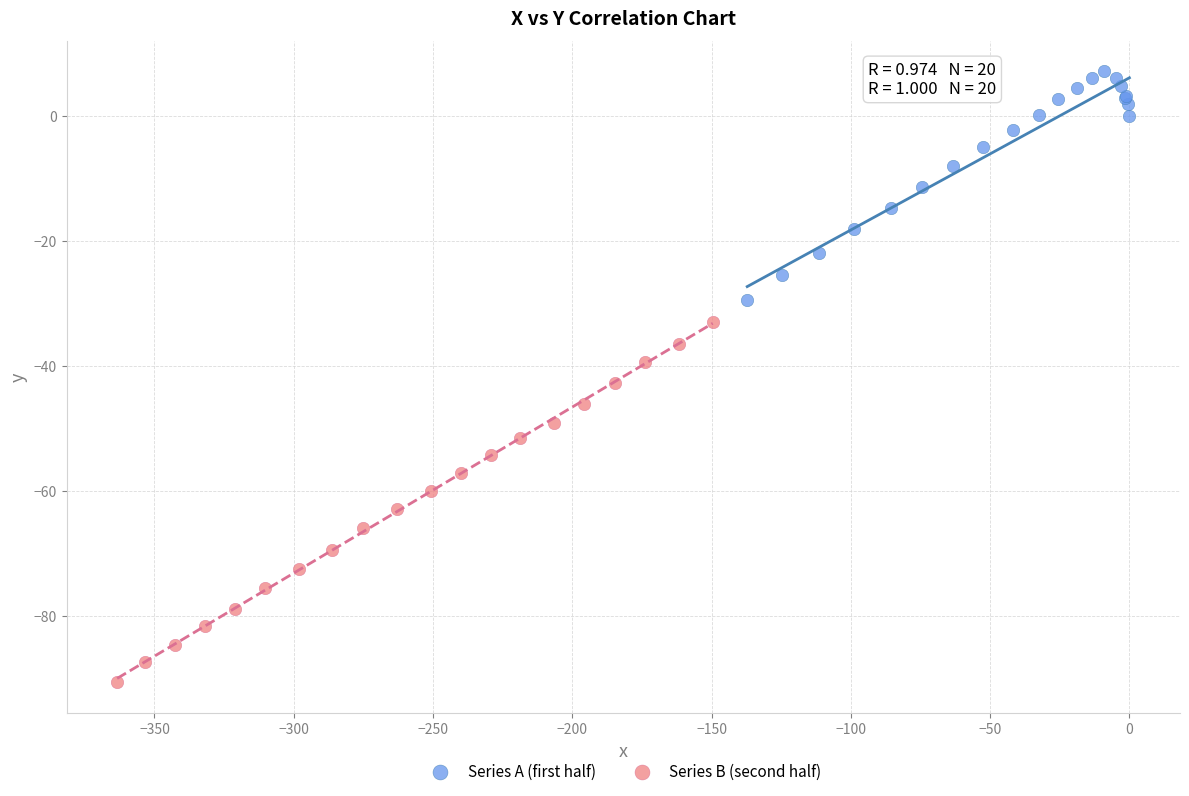

Which series contains the lowest Y value?

Series B (second half)